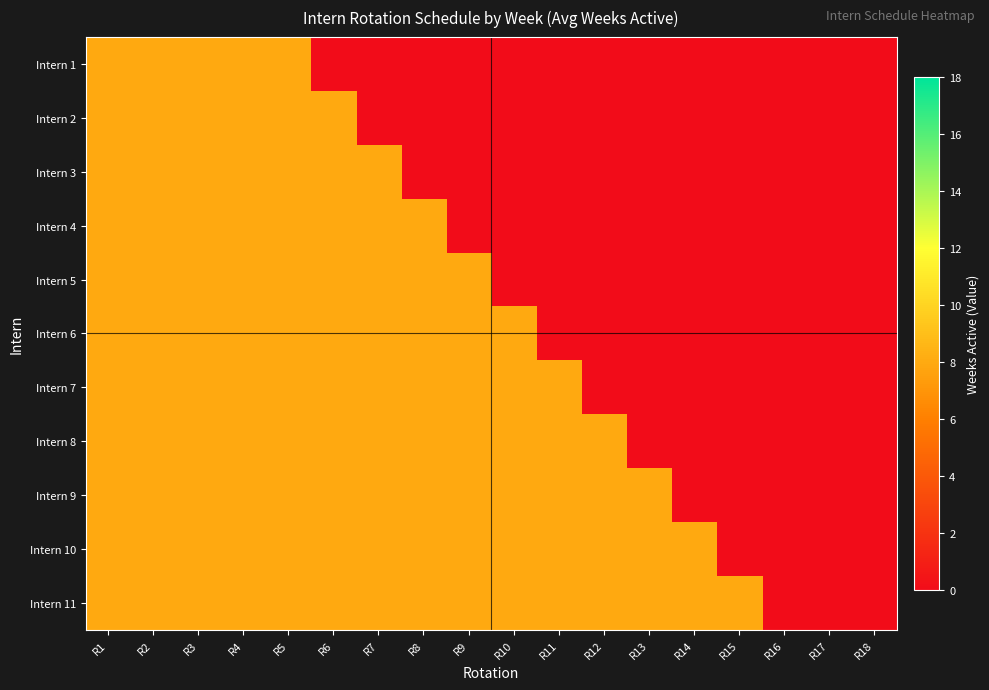

At how many categories does at least one series exceed 2?

15